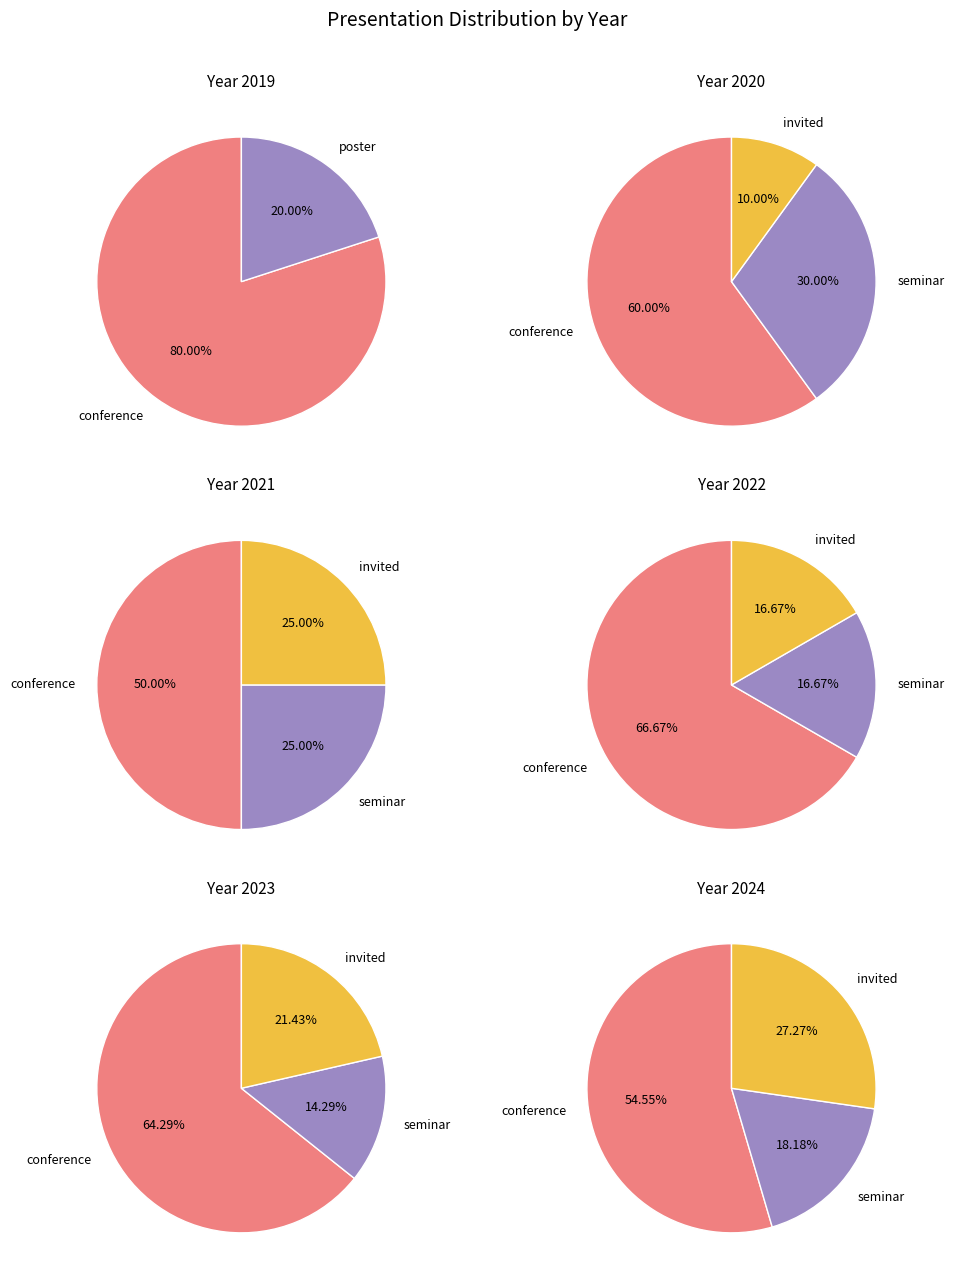

Between 2020 and 2023, which is larger?

2023